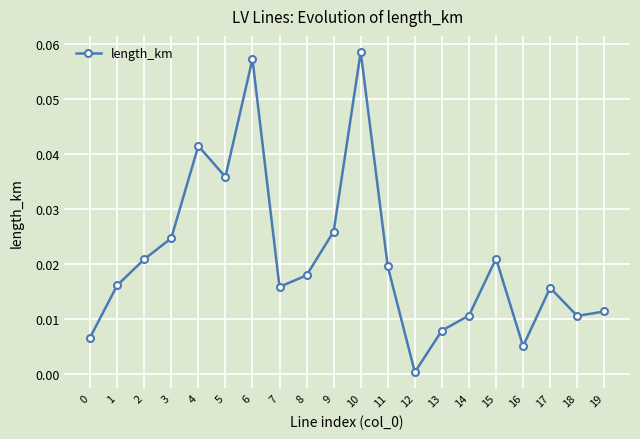

True or false: the data shows 0.0 at 6.

False